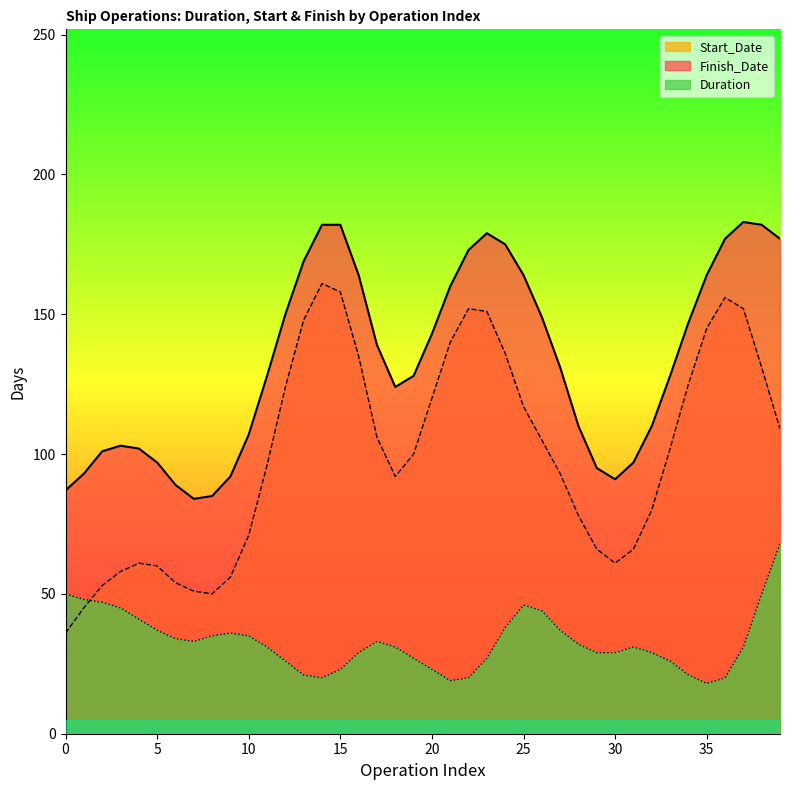

What is the highest value of the Start_Date series?

161